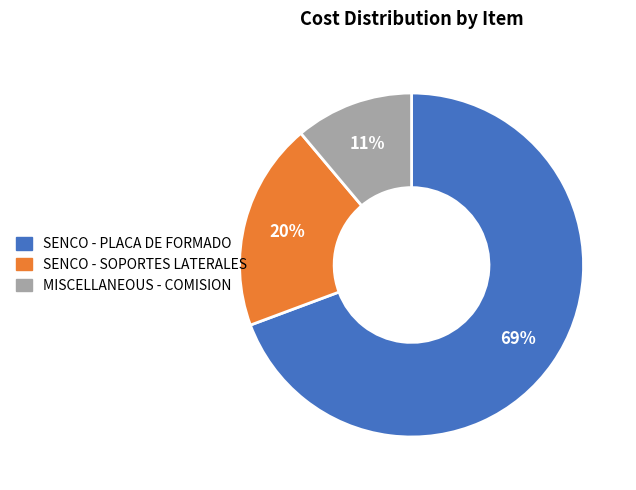

Which category has the biggest portion of the pie?

SENCO - PLACA DE FORMADO